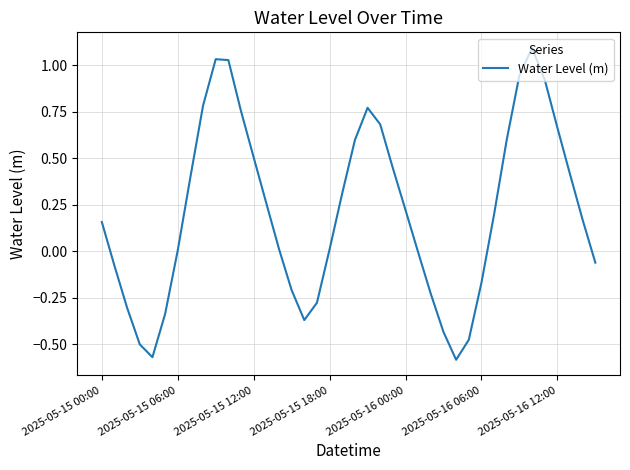

What is the difference between the maximum and minimum values?

1.7